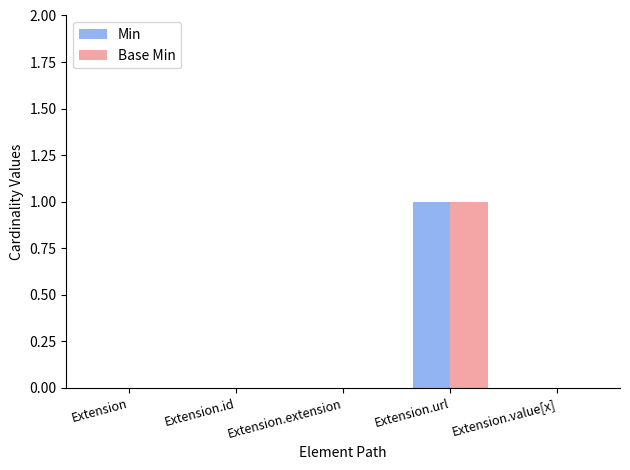

Is it true that Min equals 0 at Extension.extension?

True